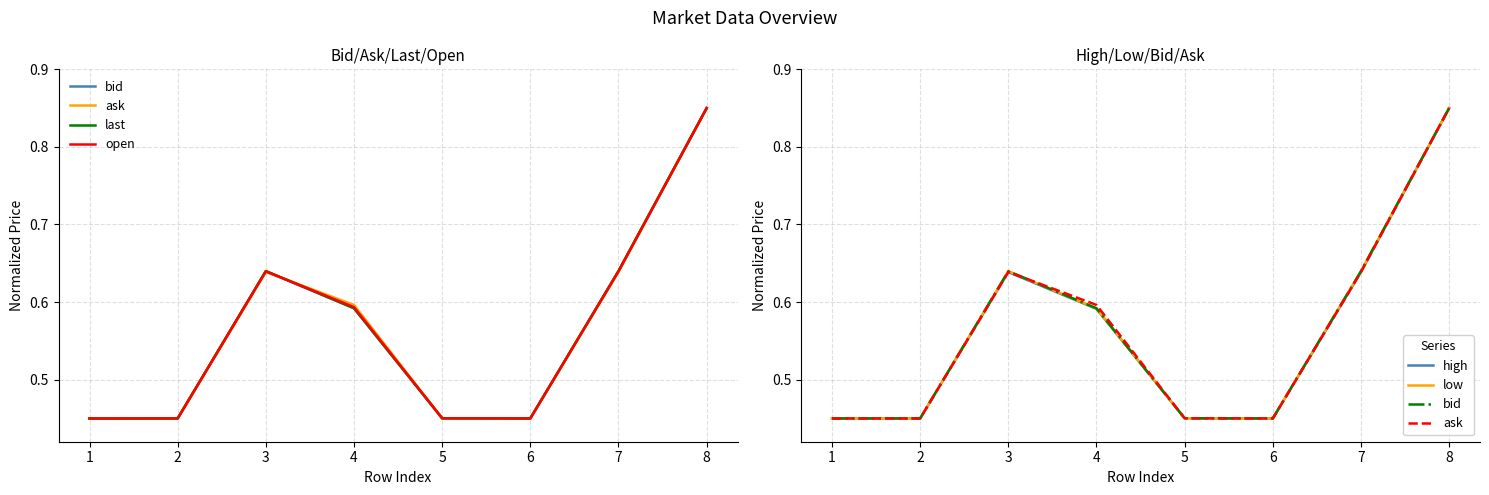

What is the difference between the maximum and minimum values in the last series?

0.4